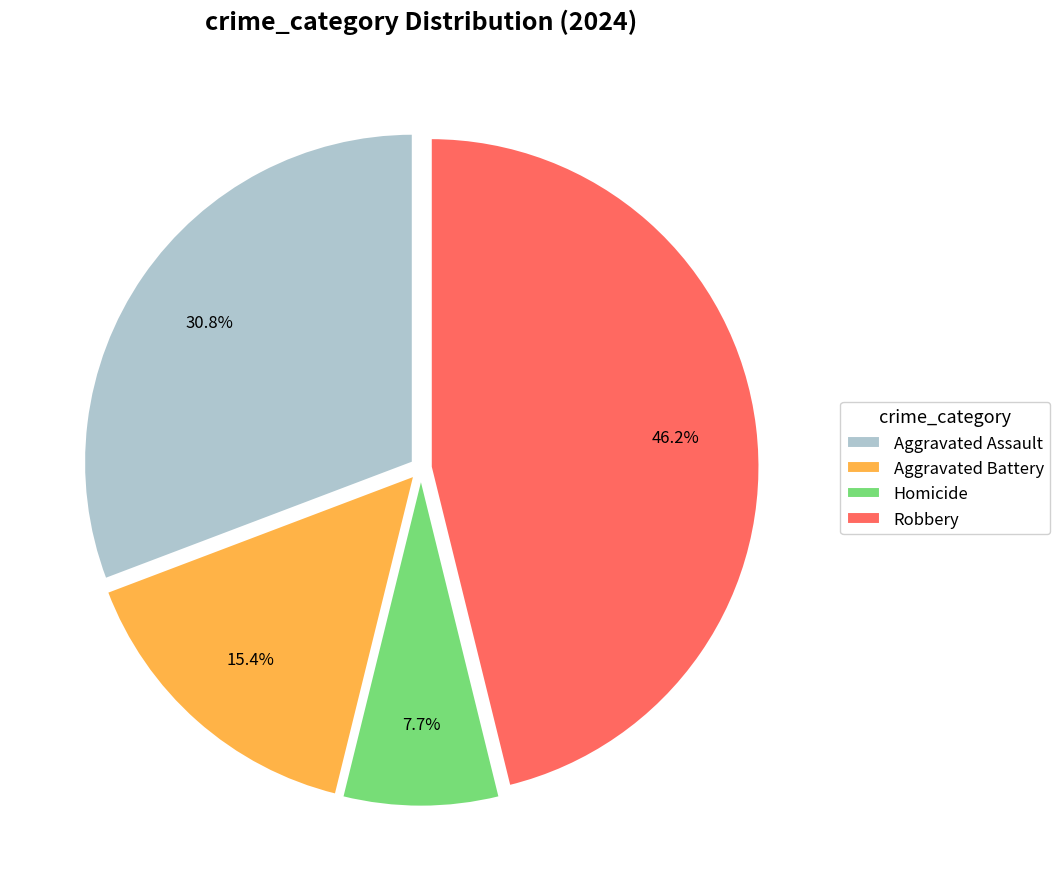

Combined, do Aggravated Battery and Aggravated Assault account for over 50%?

No